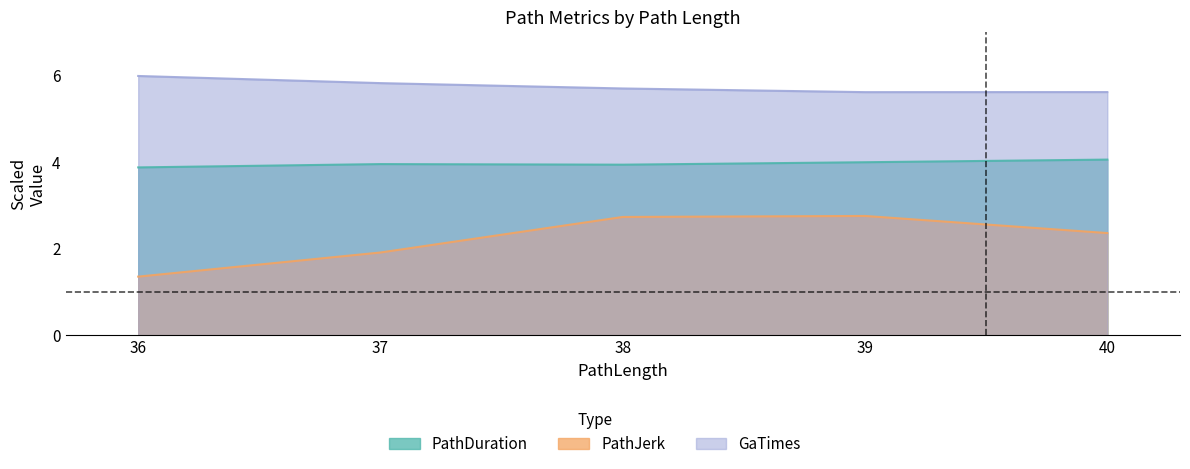

Where is GaTimes nearest to the value 5?

39